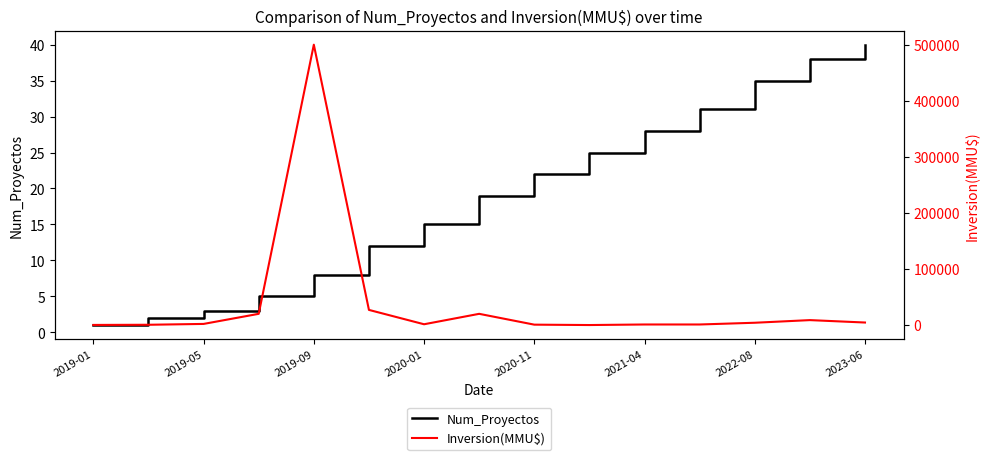

Is it true that Num_Proyectos equals 1 at 2019-01?

True